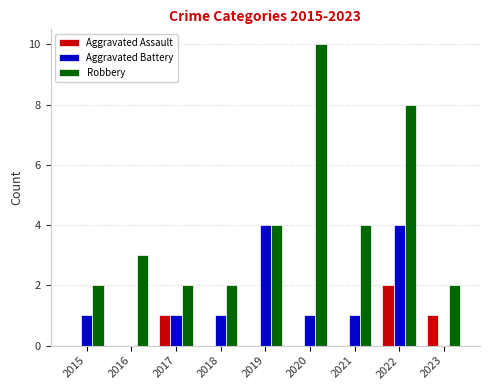

What is the sum of all Robbery values?

37